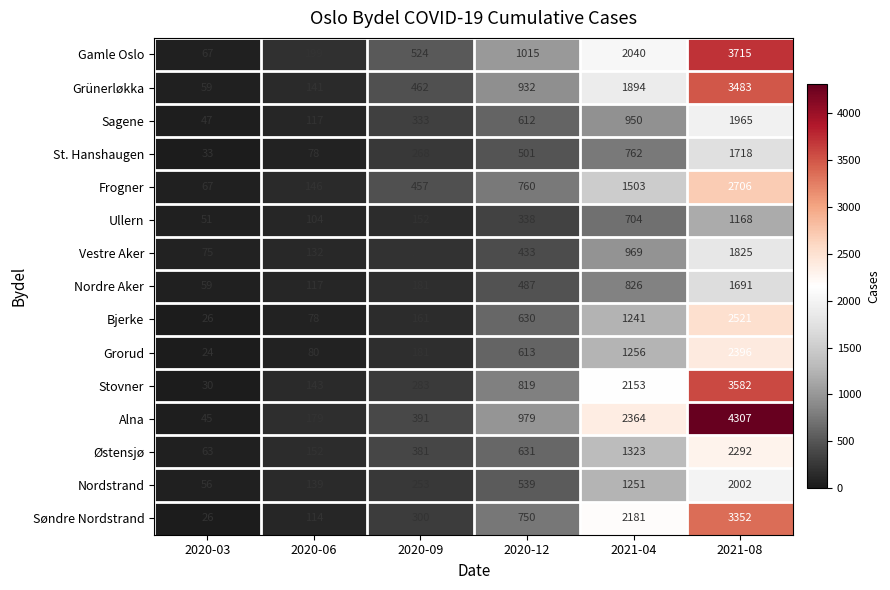

The value of Østensjø at 2021-04 is 2125. True or false?

False